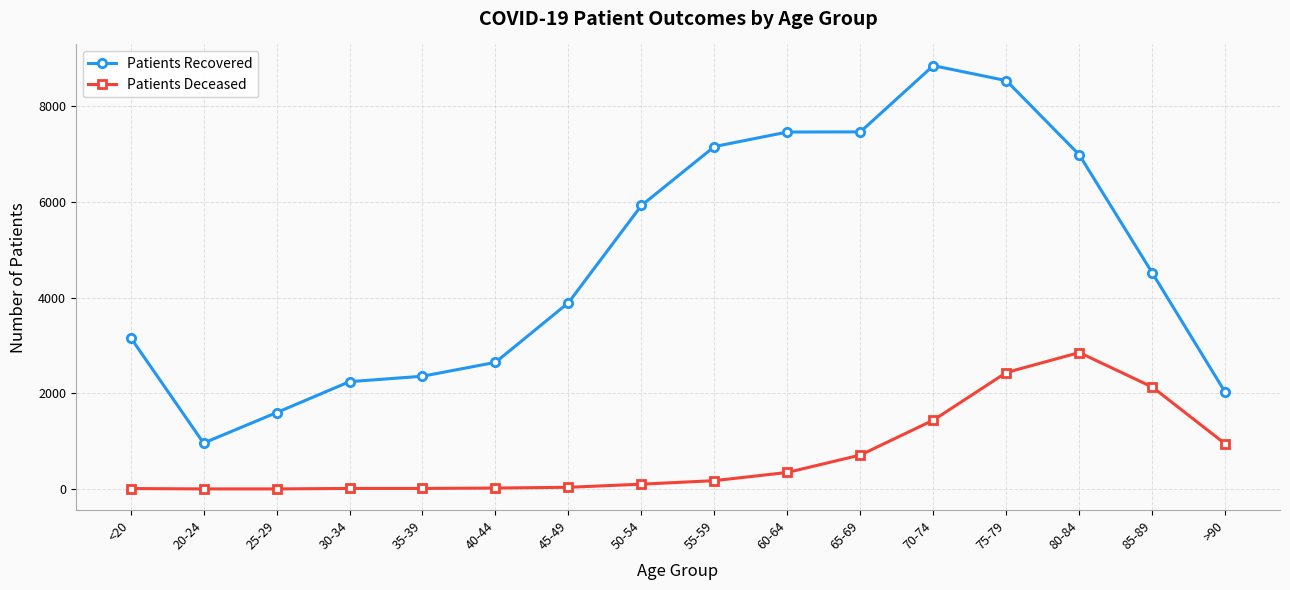

What is the average value of the Patients Recovered series?

4736